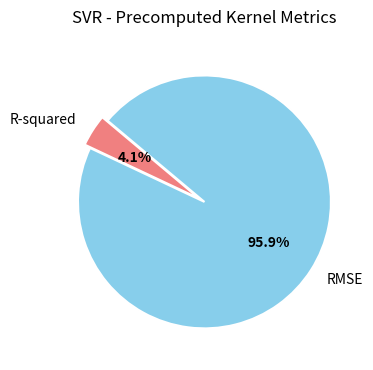

Between R-squared and RMSE, which is larger?

RMSE